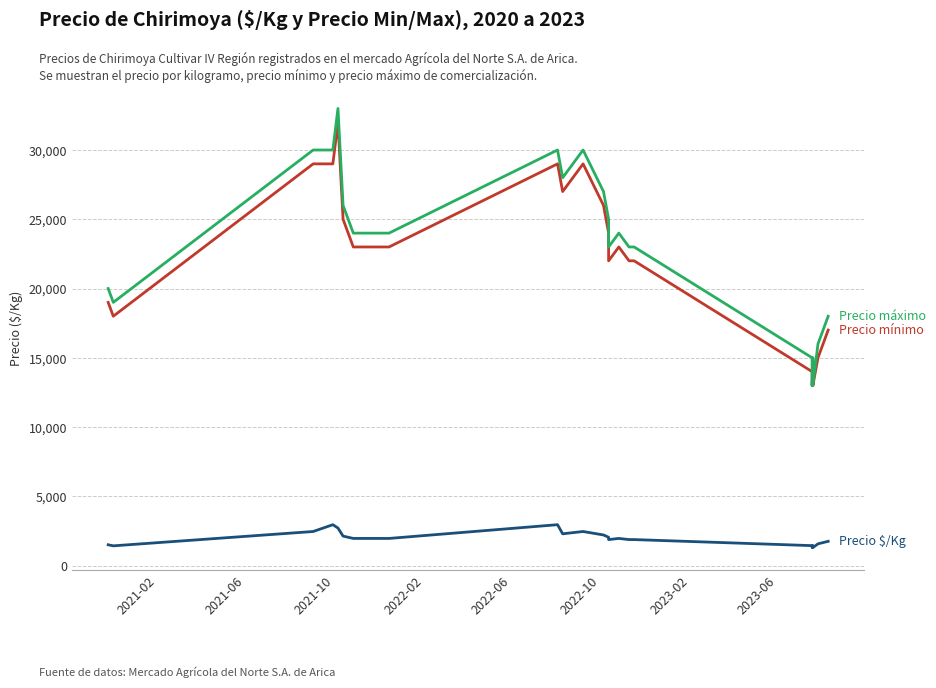

Reading left to right, extract all data points from this chart.

Precio $/Kg: 1500	1423	2458	2950	2708	2125	2042	1958	1958	1958	2950	2292	2458	2208	2042	1875	1958	1875	1875	1438	1300	1438	1300	1567	1750
Precio mínimo: 19000	18000	29000	29000	32000	25000	24000	23000	23000	23000	29000	27000	29000	26000	24000	22000	23000	22000	22000	14000	13000	14000	13000	15000	17000
Precio máximo: 20000	19000	30000	30000	33000	26000	25000	24000	24000	24000	30000	28000	30000	27000	25000	23000	24000	23000	23000	15000	13000	15000	13000	16000	18000